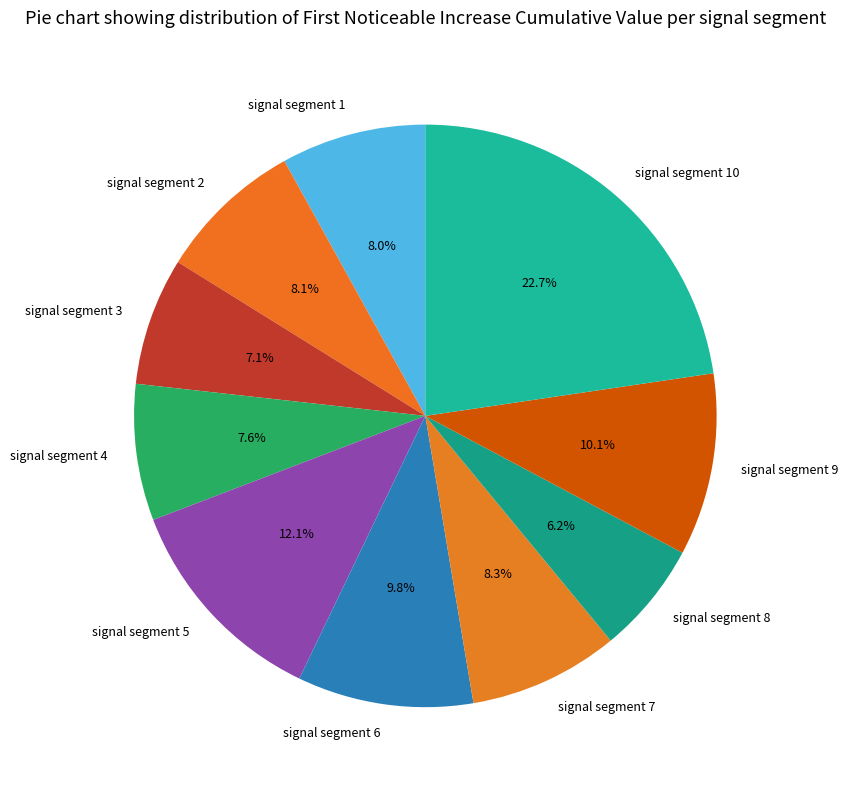

What is the total percentage of signal segment 1 and signal segment 4?

15.6%